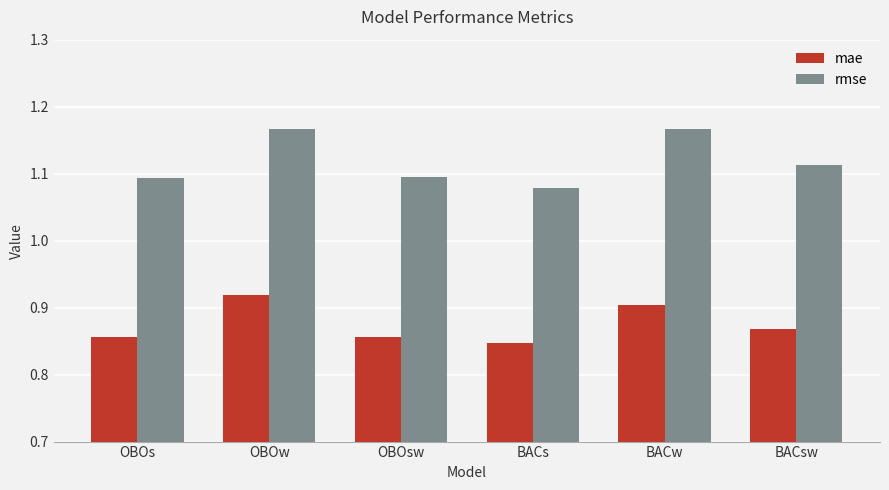

Which series has the largest total across all categories?

rmse